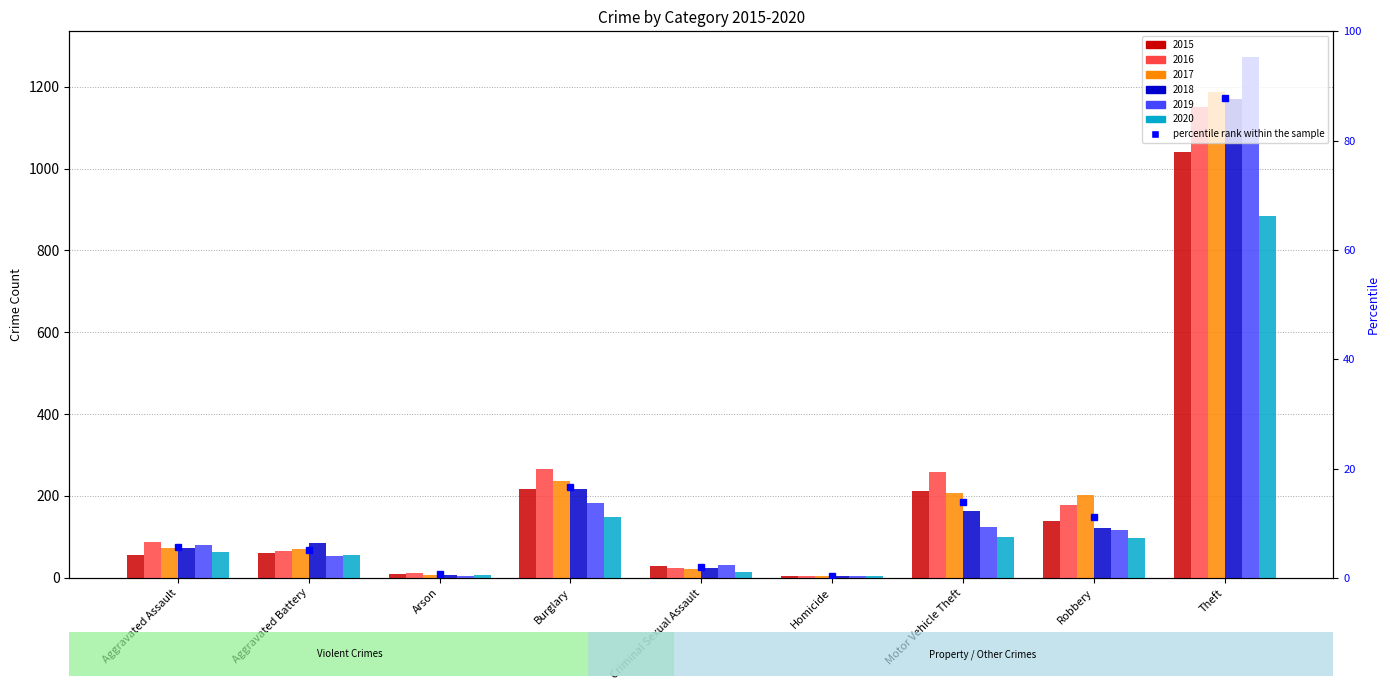

How many values in the 2020 series exceed 62?

4